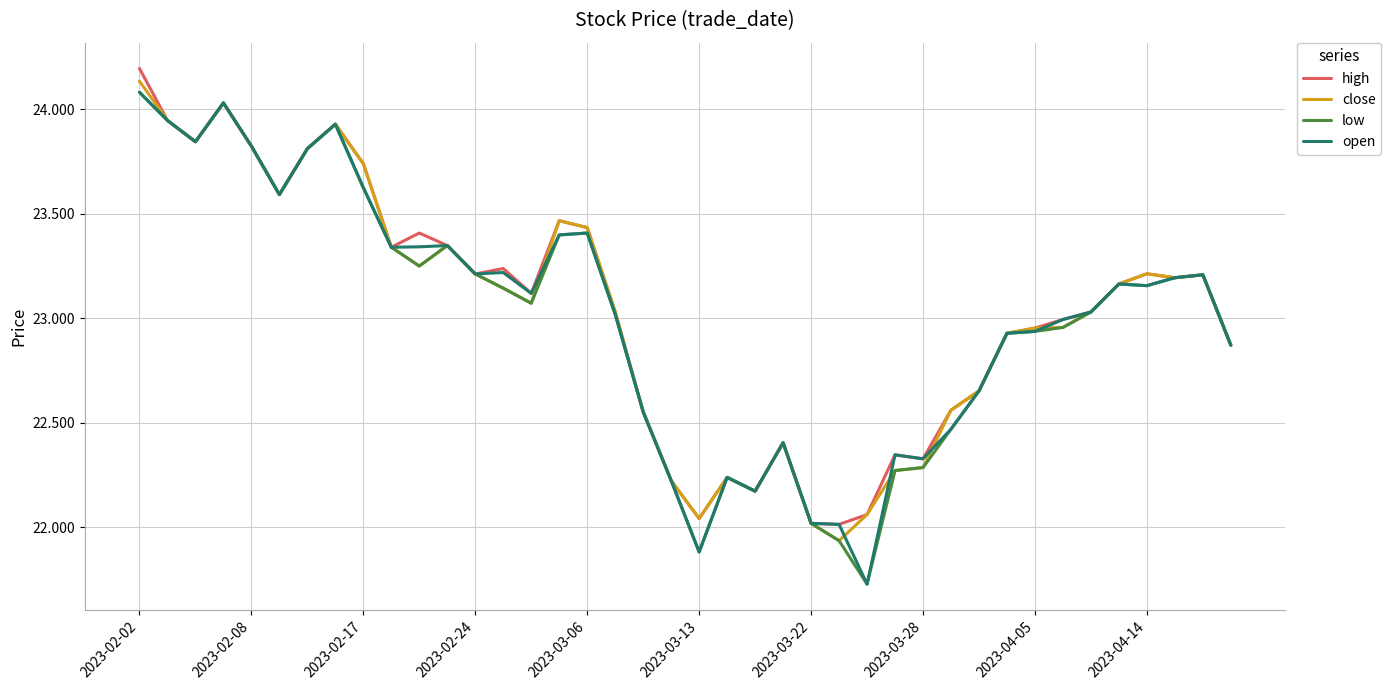

What is the minimum value shown in the chart?

21.7